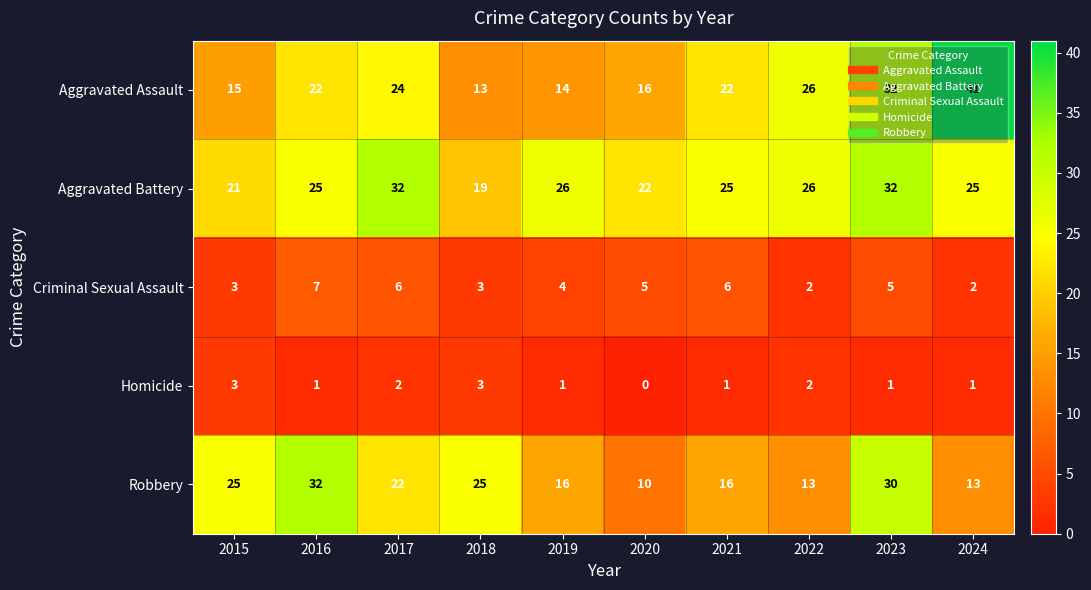

What is the total value across all series at 2023?

100